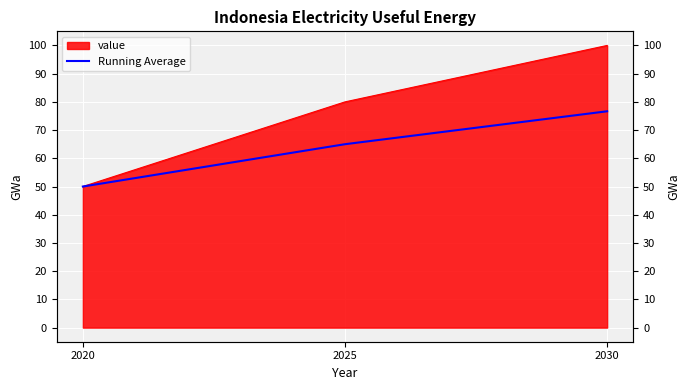

The value at 2020 is 50.0. True or false?

True